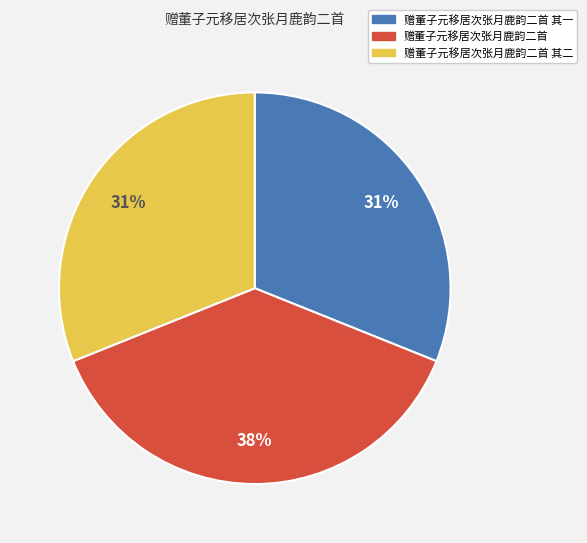

Which slice is the largest?

赠董子元移居次张月鹿韵二首